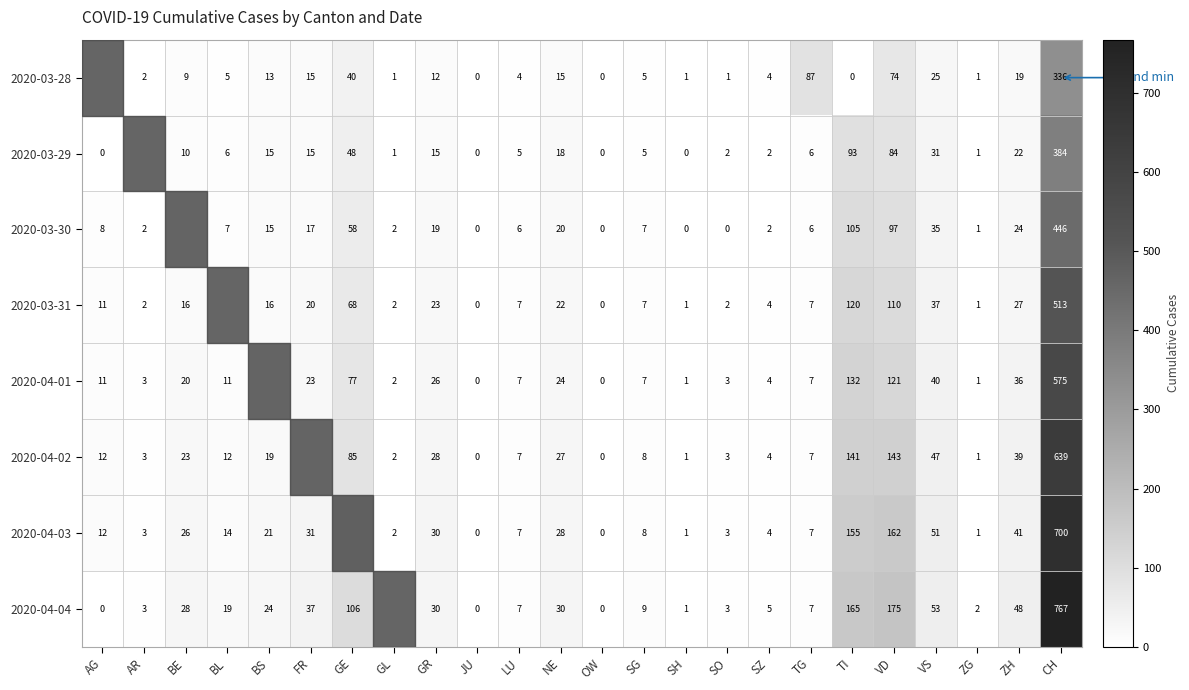

What is the total value across all series at AG?

54